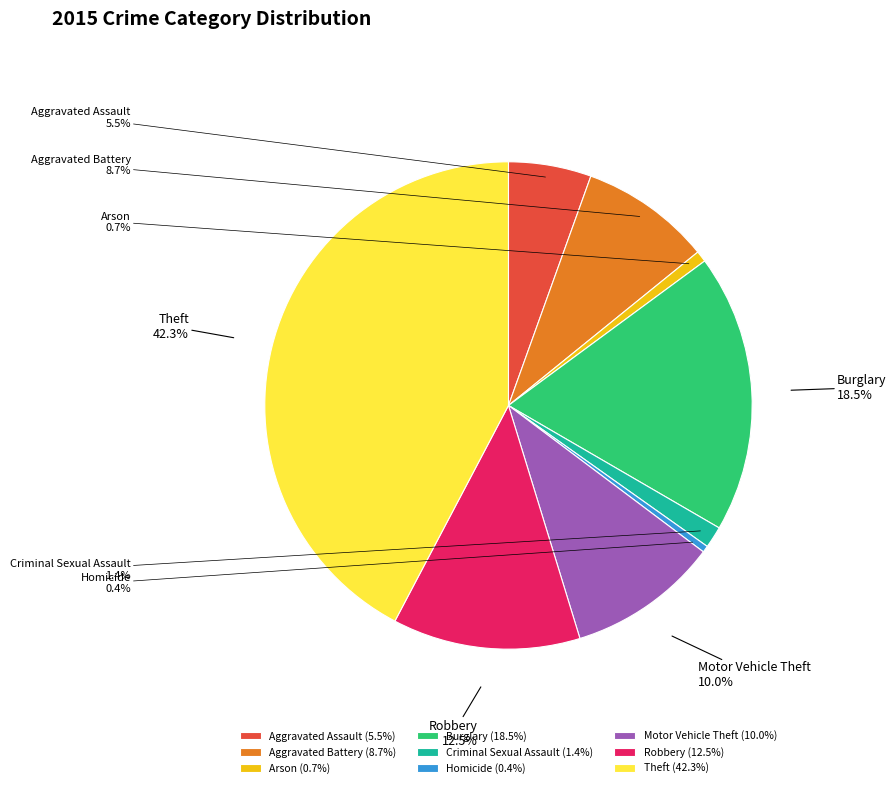

What is the total percentage of Homicide and Robbery?

12.9%